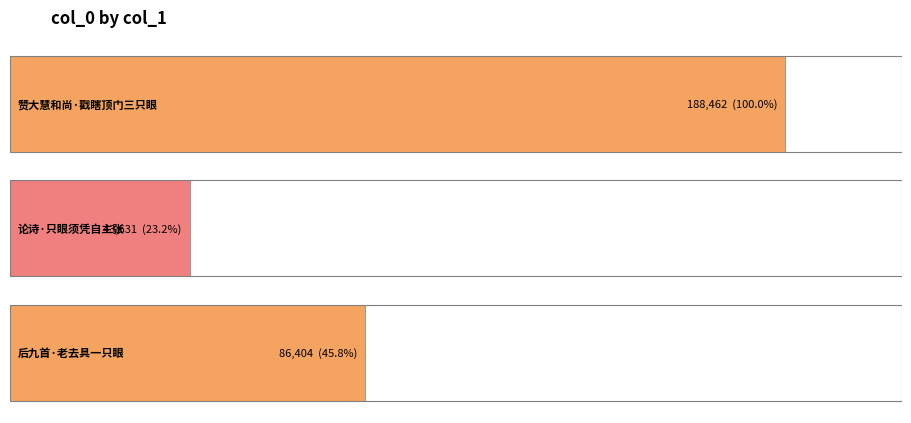

The value at 赞大慧和尚·戳瞎顶门三只眼 is 287926. True or false?

False